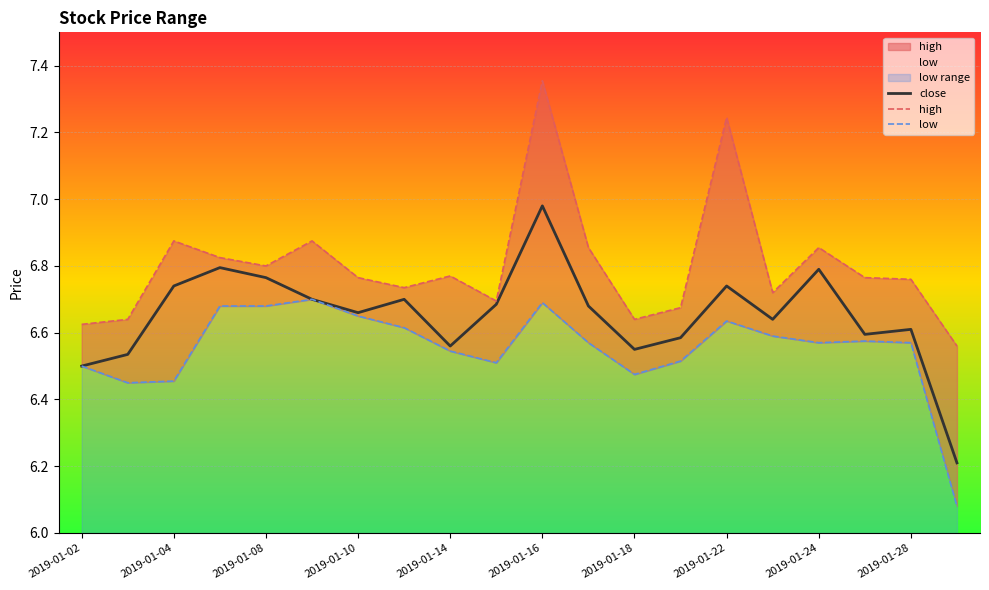

What is the difference between the maximum and second lowest values in the high series?

0.7